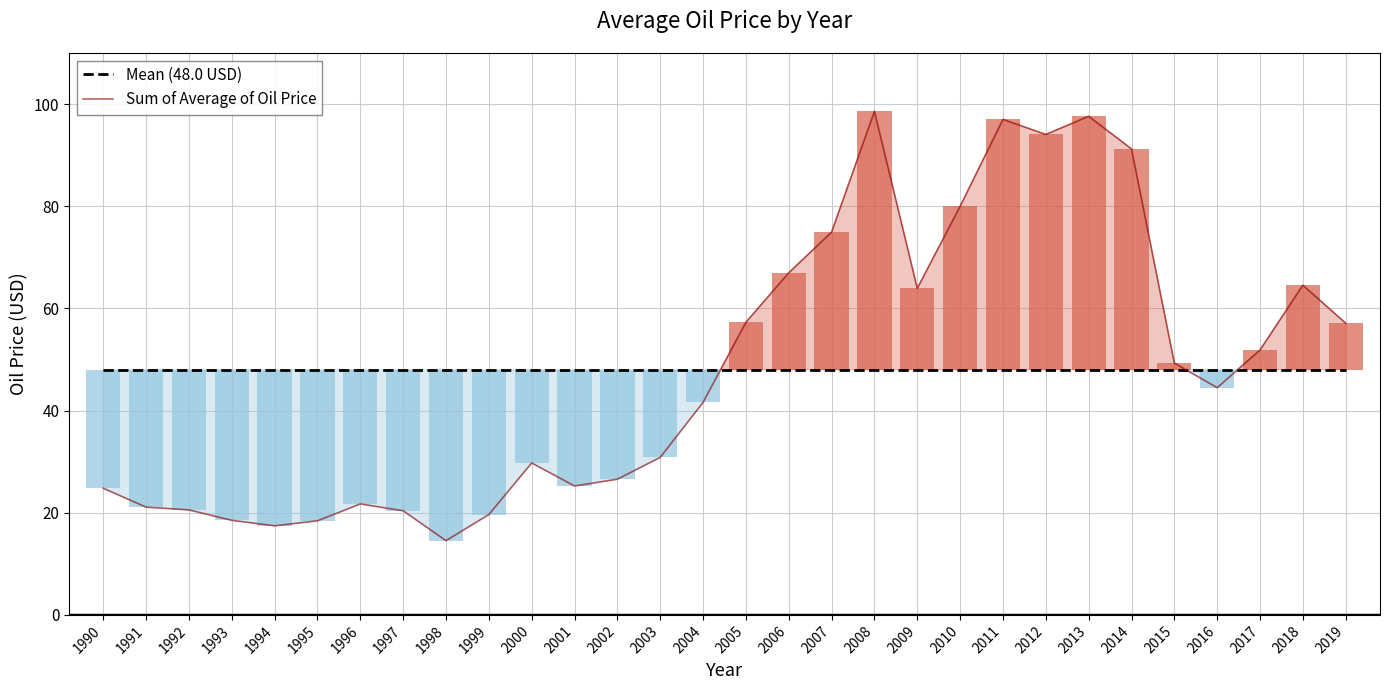

Which series has the widest spread of values?

Sum of Average of Oil Price